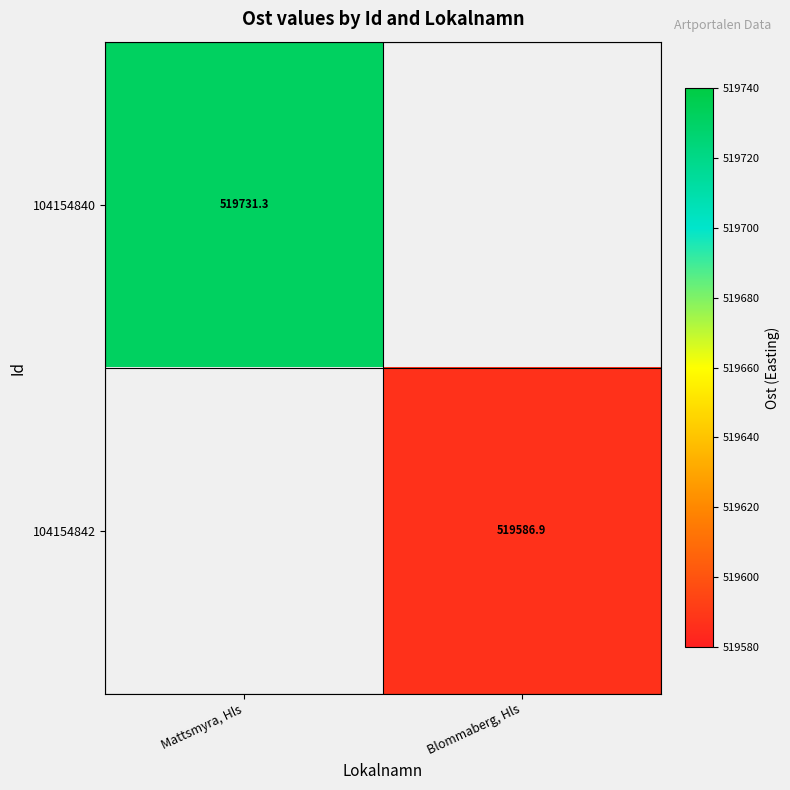

At which category does the chart reach its peak across all series?

Mattsmyra, Hls